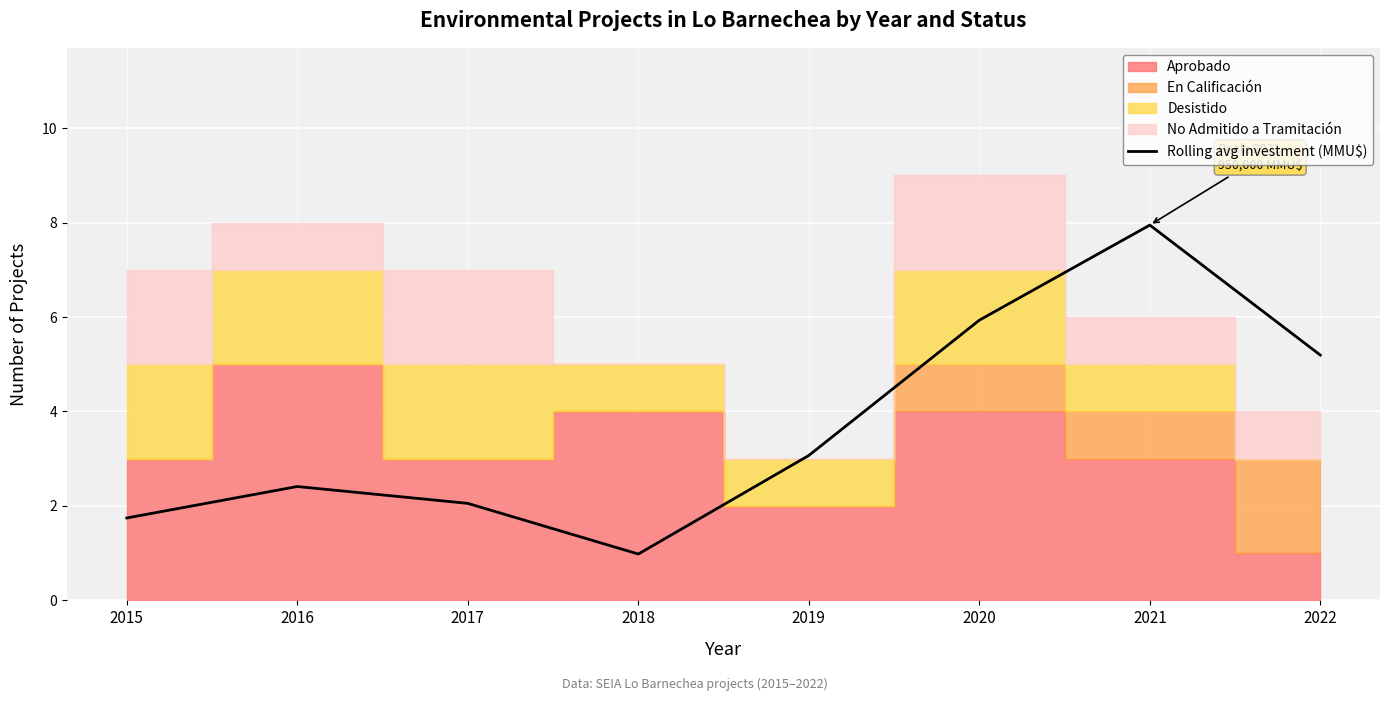

What is the smallest value displayed?

1.0